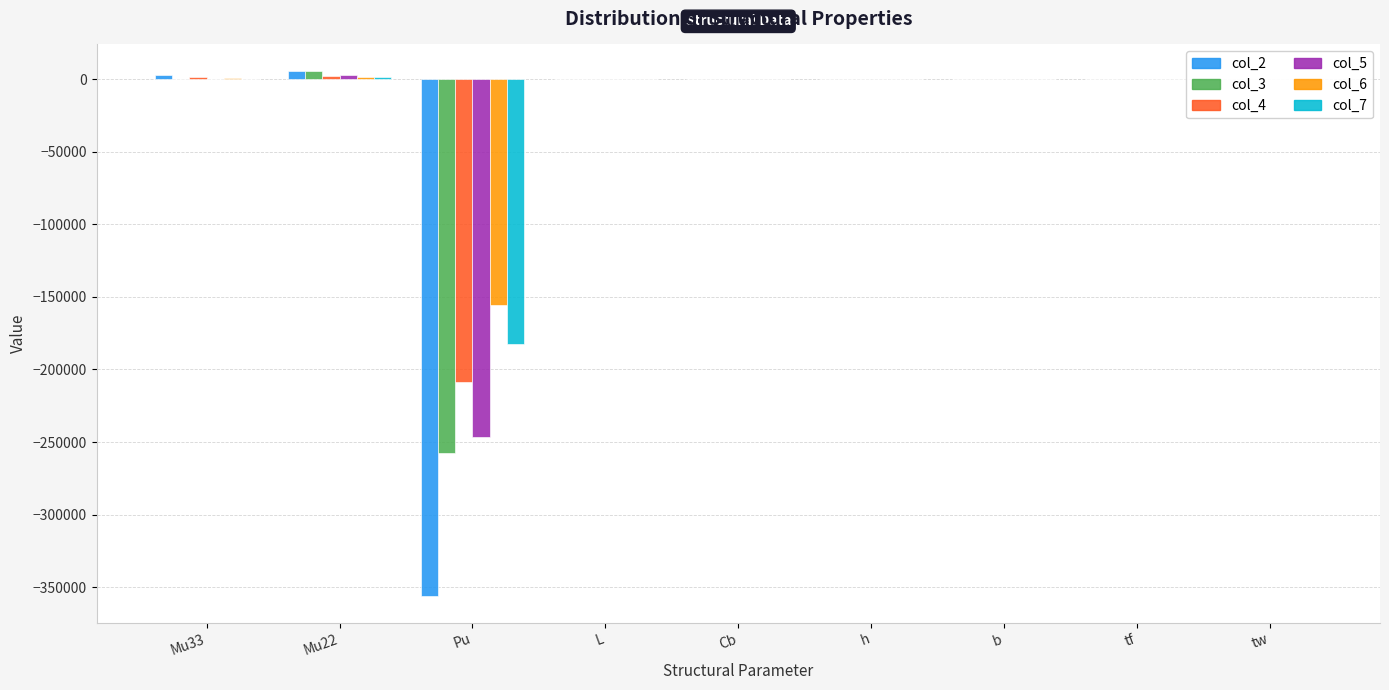

The value of col_2 at Pu is -356258.4. True or false?

True